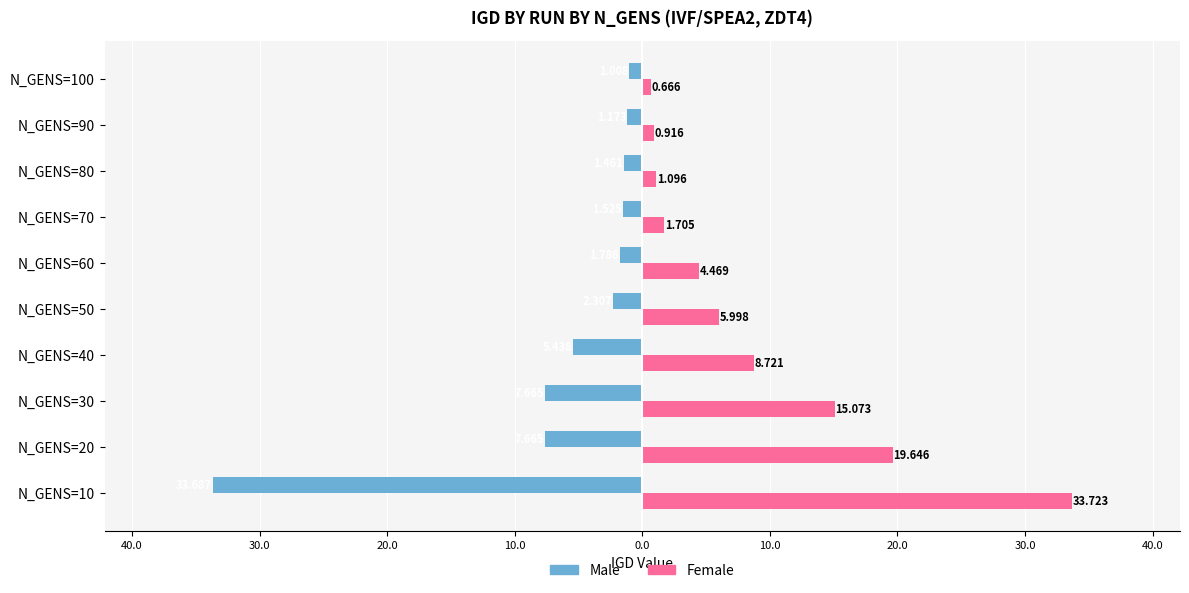

List the series in order of their overall mean, highest first.

Female, Male